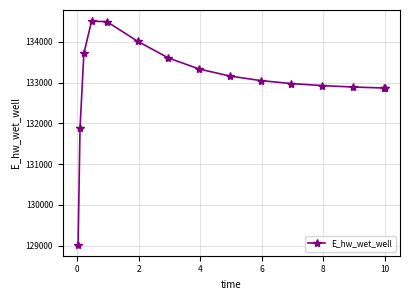

What is the value of the 15th point from the left?

132867.0